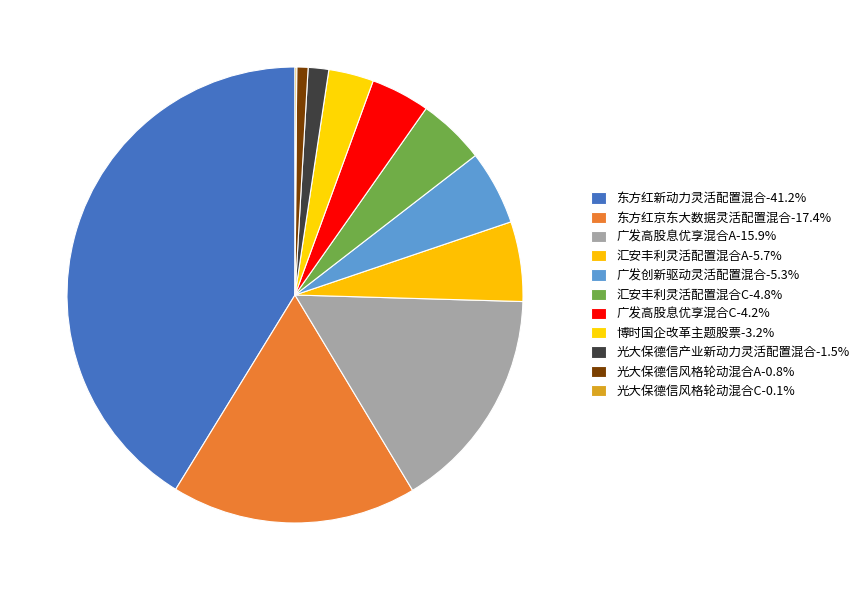

Which category has the smallest portion of the pie?

光大保德信风格轮动混合C